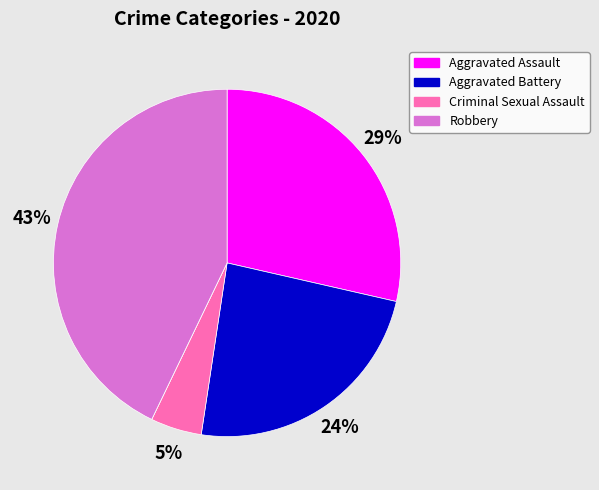

Is there a majority slice in this chart?

No